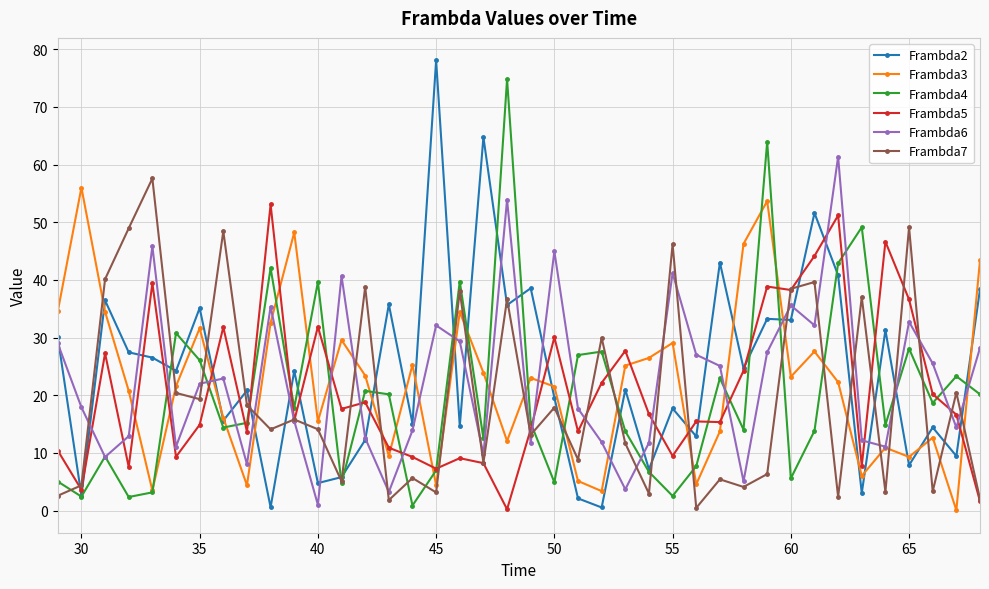

How many lines are shown in the chart?

6